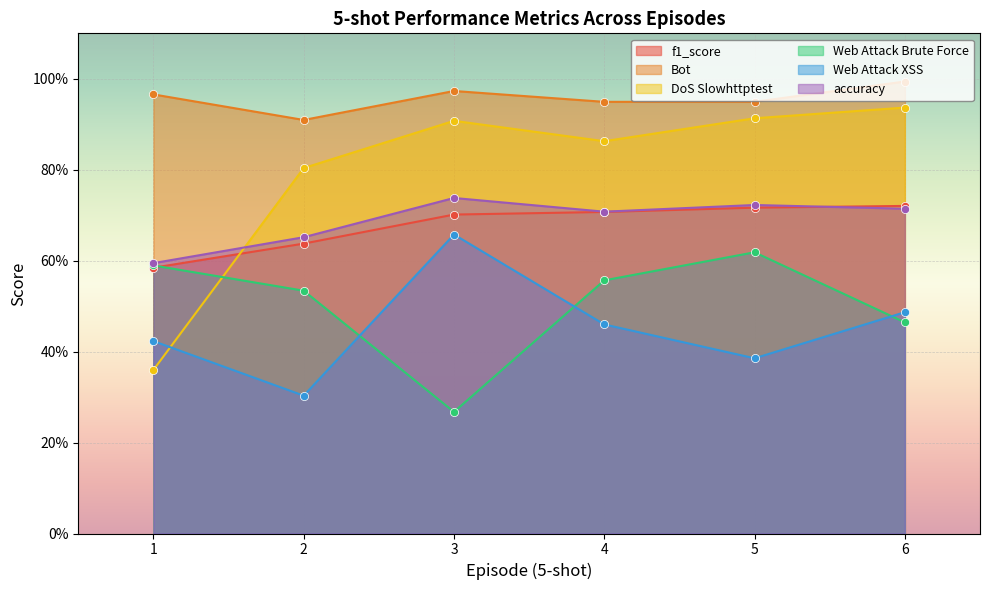

Which series reaches the minimum Y coordinate?

Web Attack Brute Force